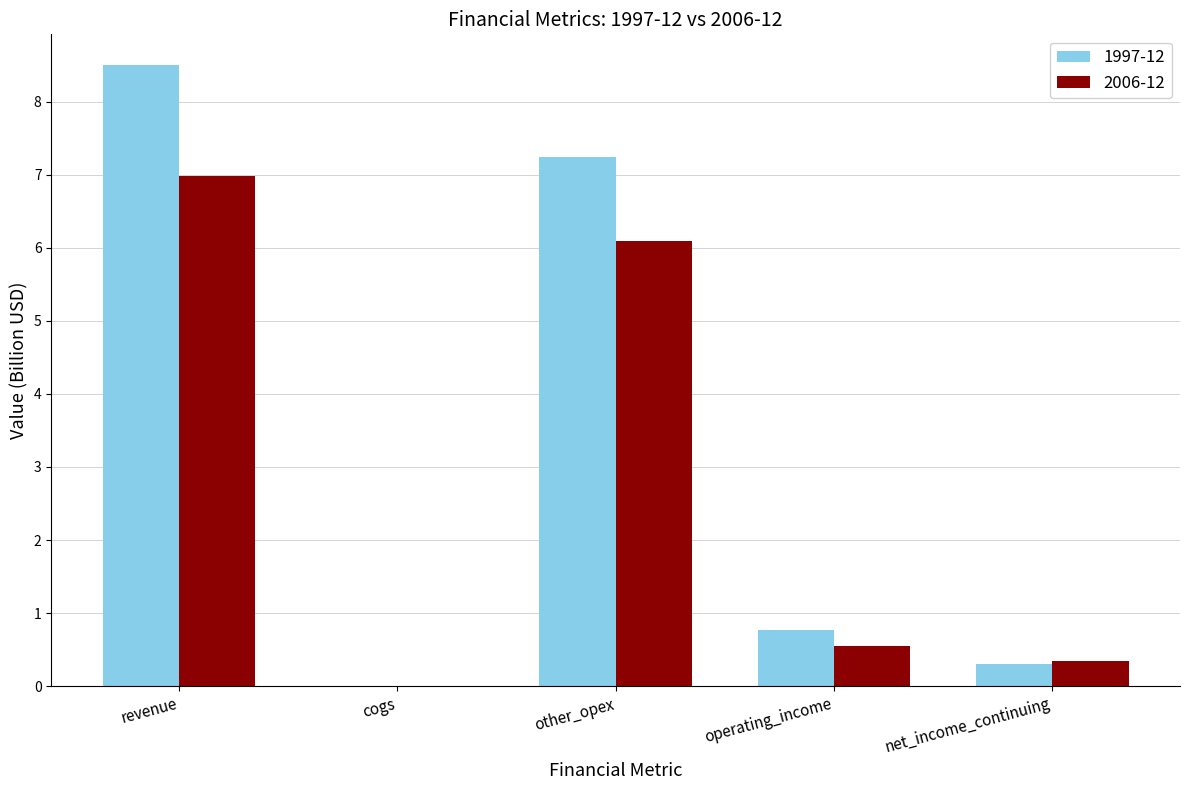

Read the 1997-12 value at revenue.

8.5